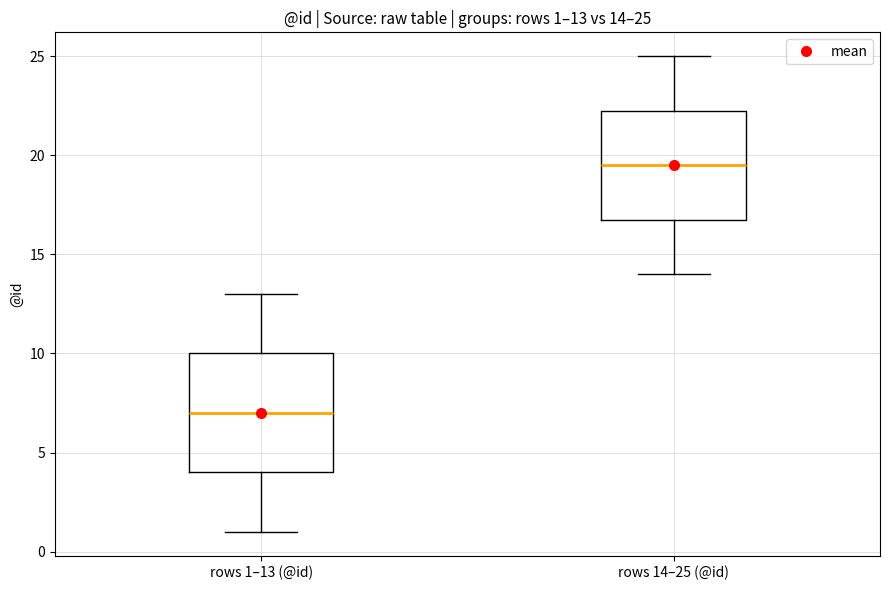

Which box's median line is the highest?

rows 14–25 (@id)